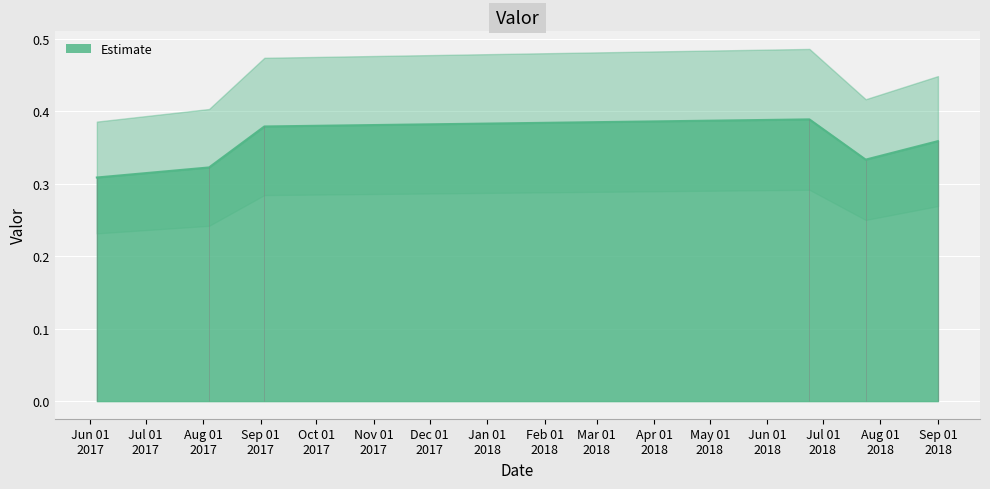

True or false: the data shows 0.4 at 2017-09-02 23:45:00.

True